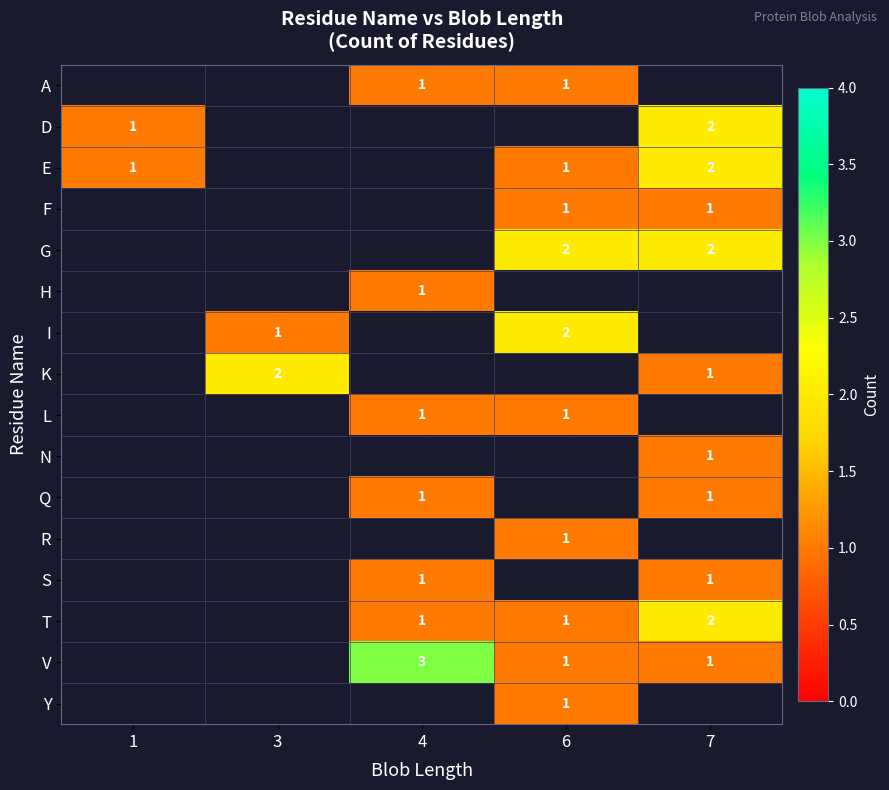

What is the sum of the T values at 4 and 7?

3